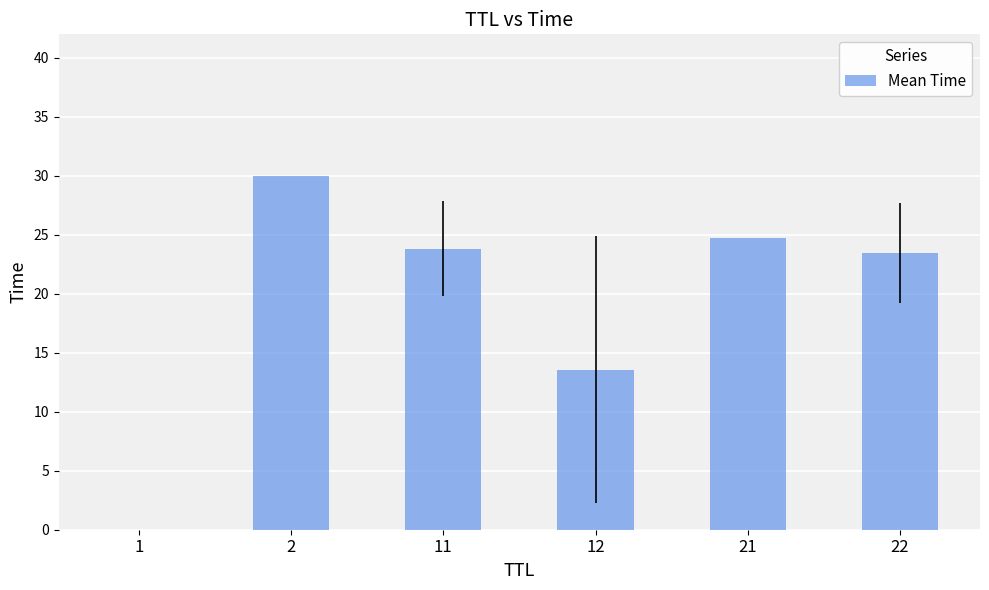

What is the maximum value shown in the chart?

30.0